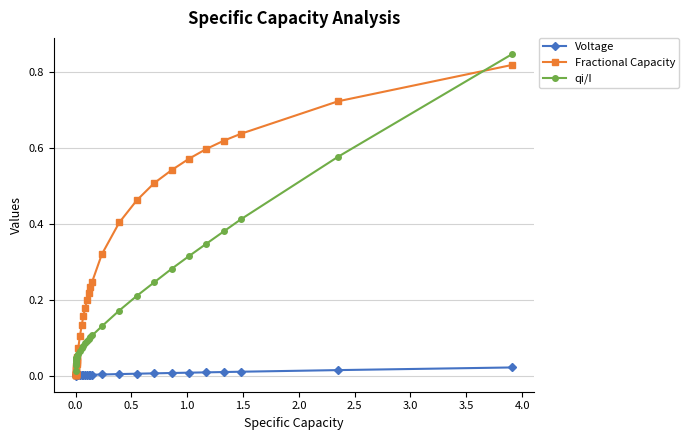

Rank the series by their average value, from highest to lowest.

Fractional Capacity, qi/I, Voltage